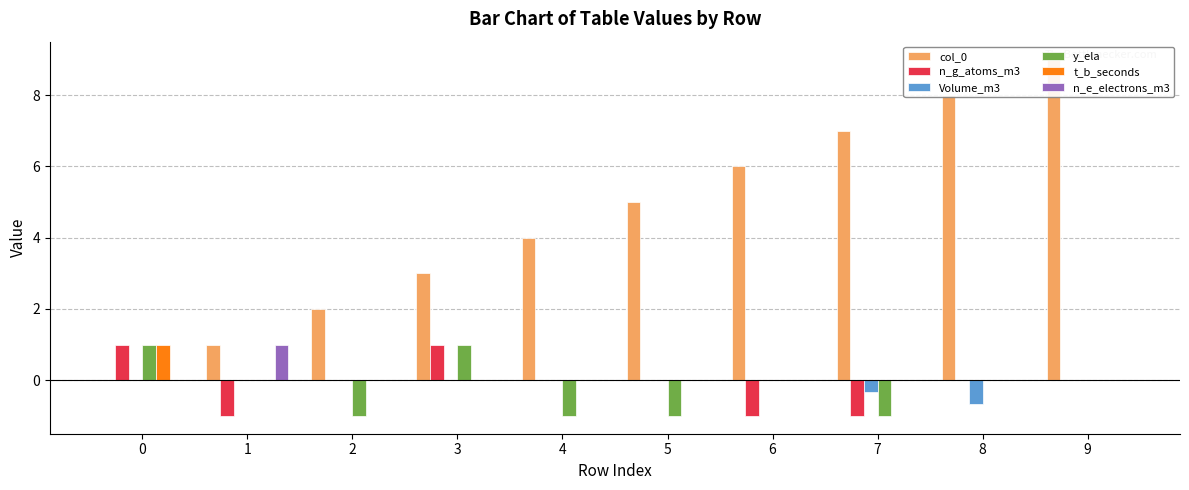

Does the chart contain any negative values?

Yes